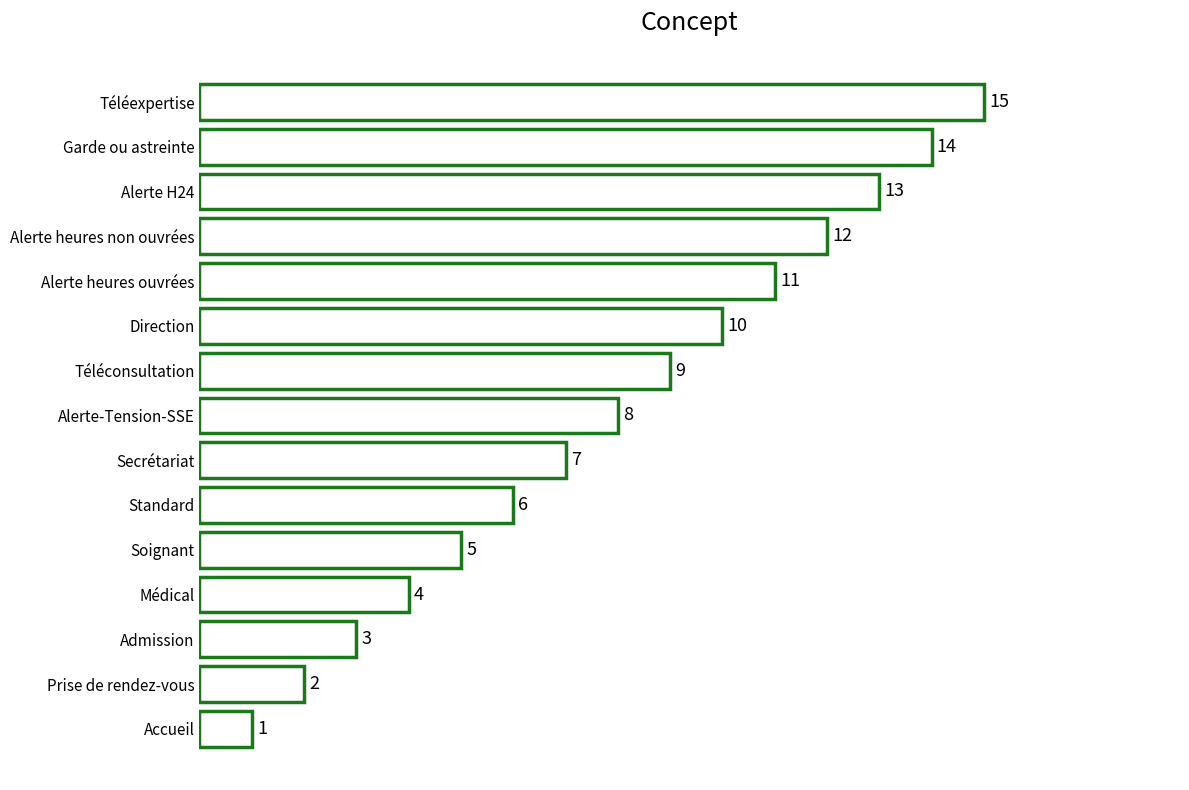

Reading top to bottom, transcribe all the data shown in this chart.

15	14	13	12	11	10	9	8	7	6	5	4	3	2	1